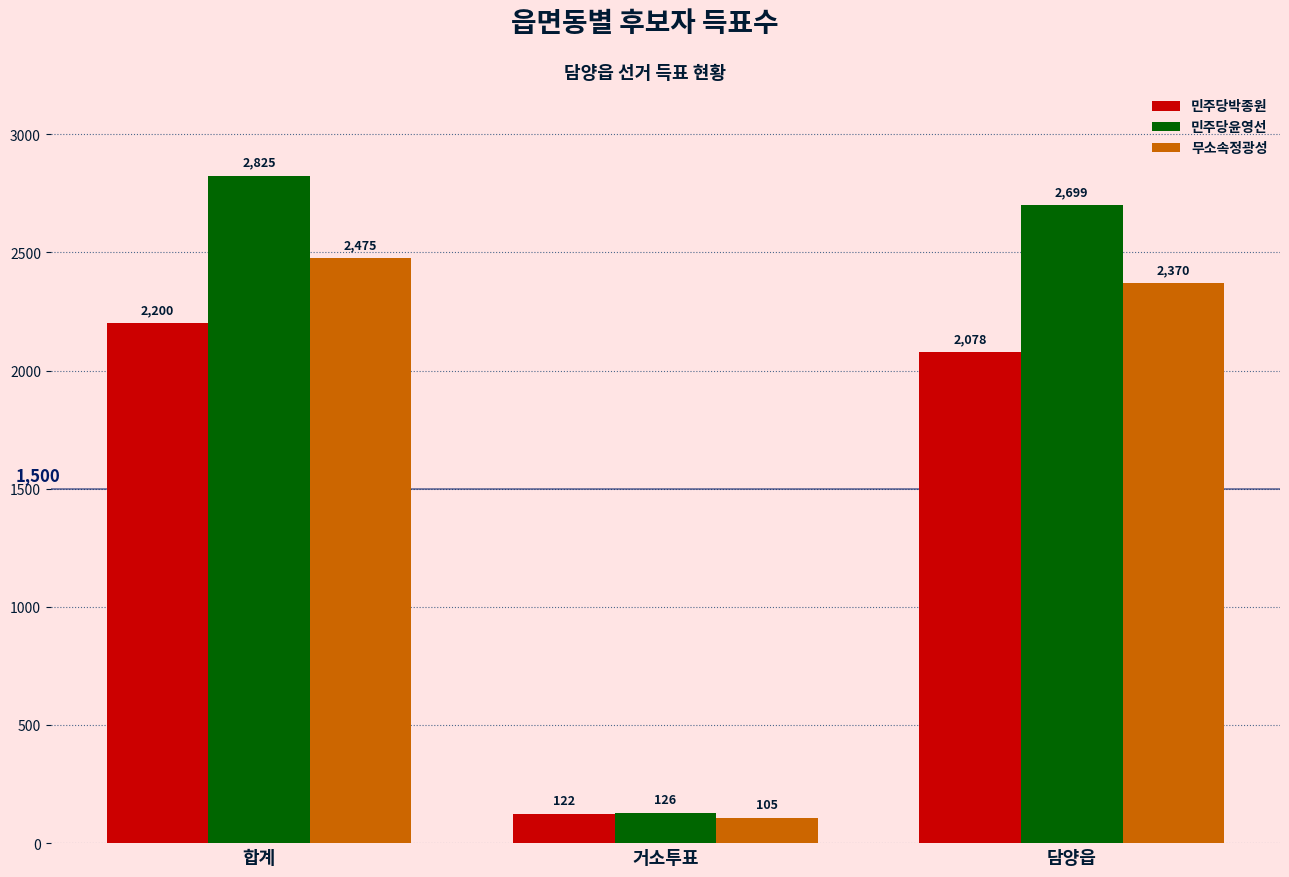

How many bars are there in each group?

3